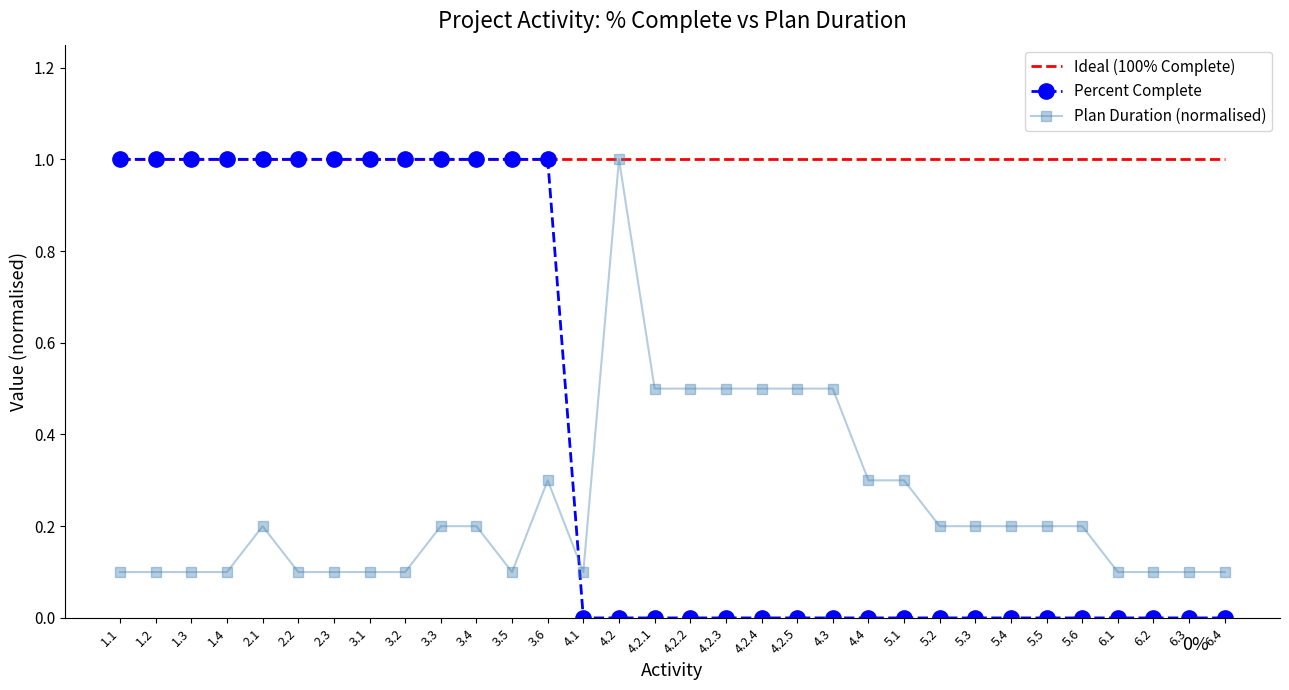

What is the maximum value shown in the chart?

1.0